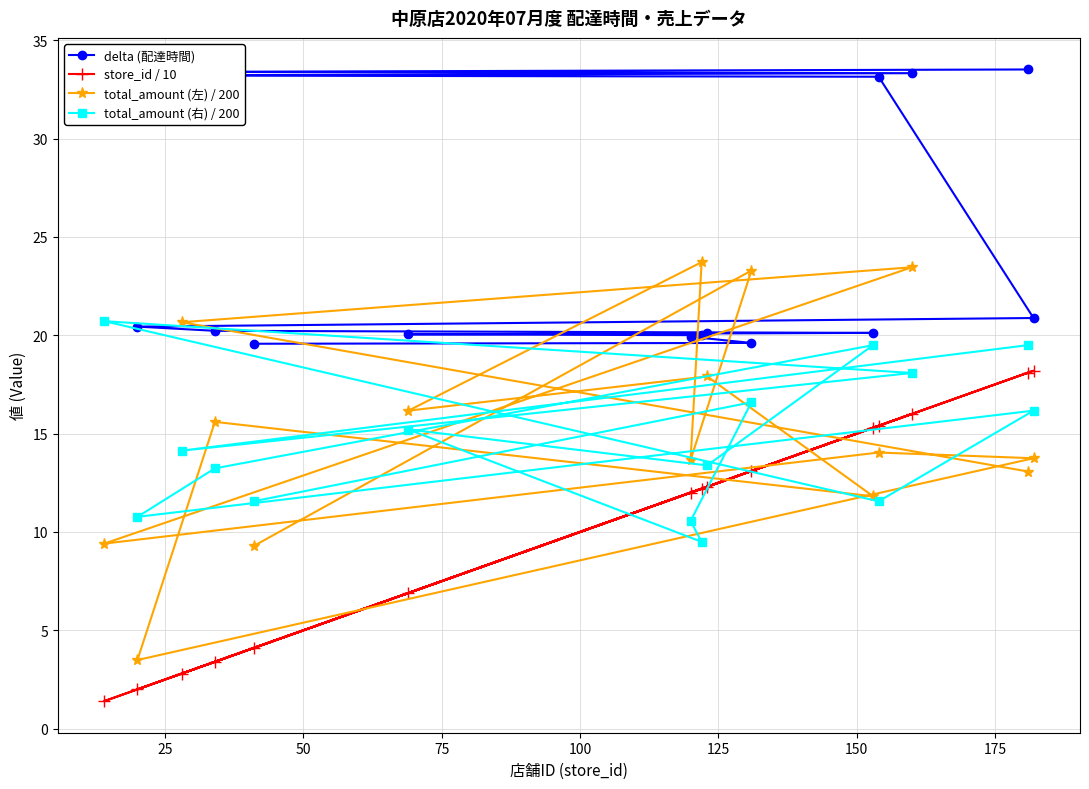

True or false: total_amount (右) / 200 has more than 0 points higher than both neighbors.

True